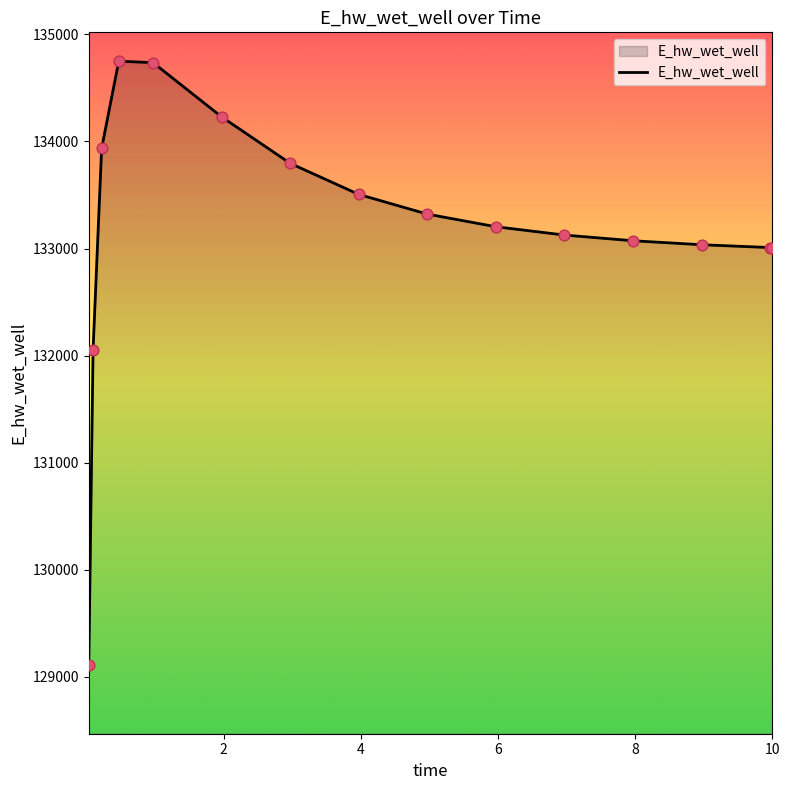

What is the difference between the maximum and minimum values?

5633.6